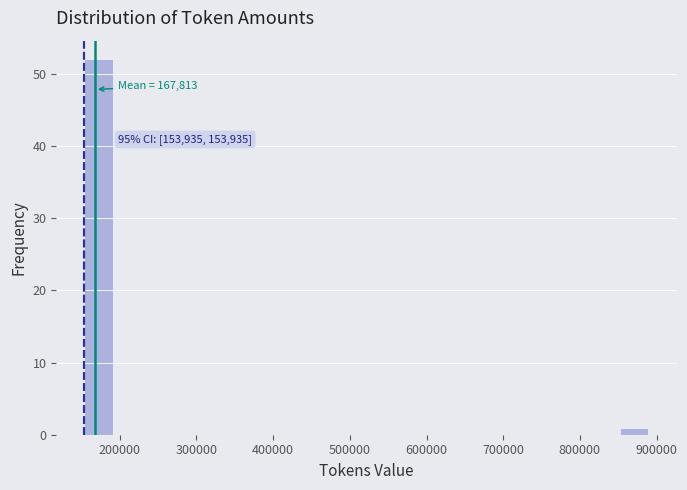

Around what value on the x-axis is the tallest bar? Give the approximate position of its centre, as read against the axis.

170000